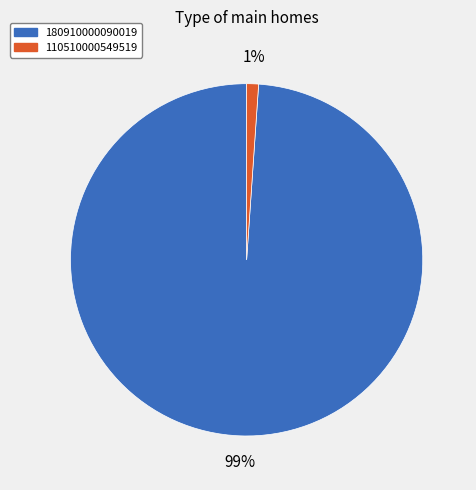

What is the smallest slice in the pie chart?

110510000549519